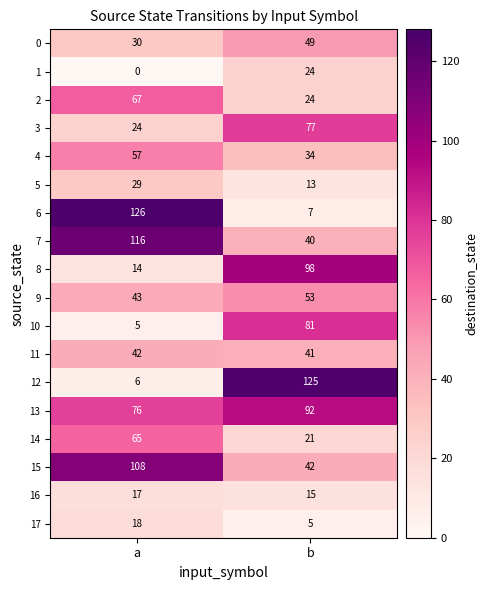

What is the sum of the 14 values at b and a?

86